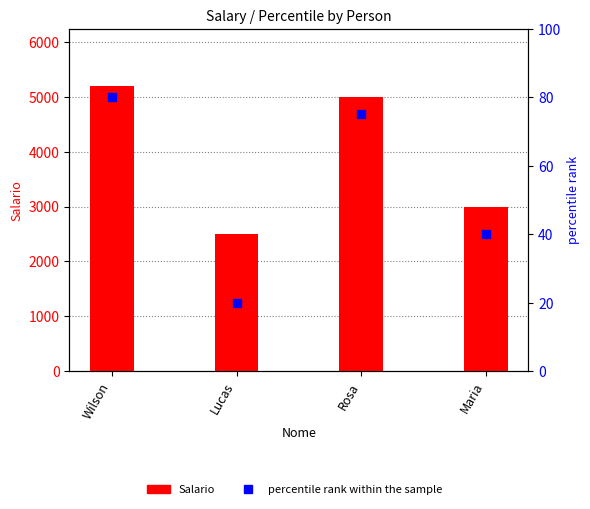

Which has a higher value, Rosa or Lucas?

Rosa